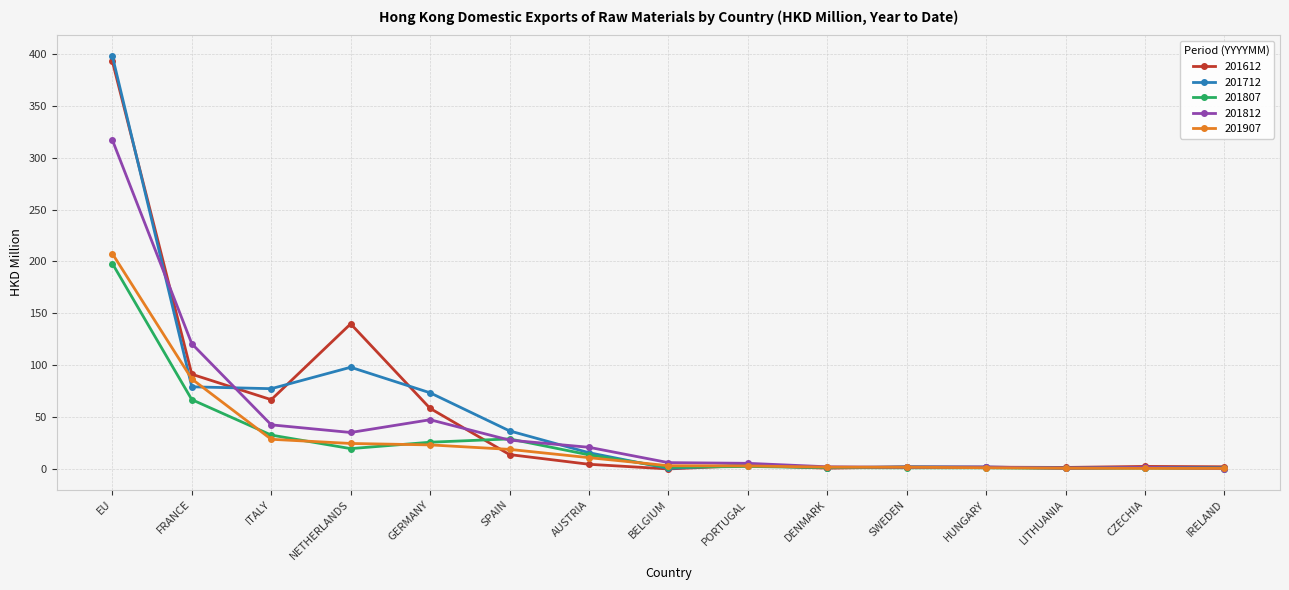

What is the highest value of the 201807 series?

198.0